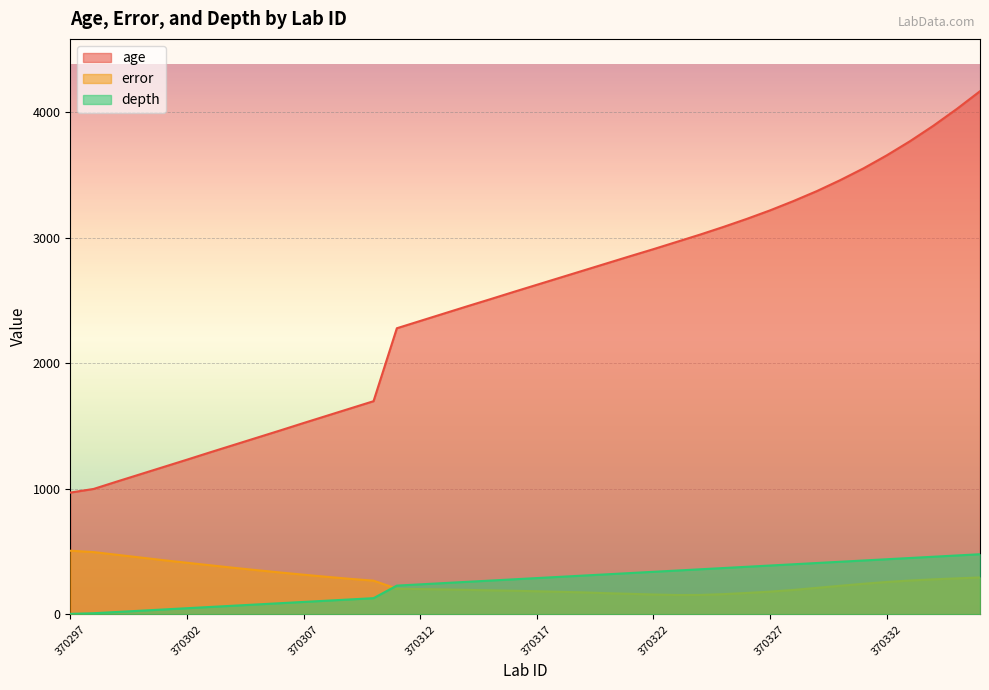

What is the minimum value for age?

971.0